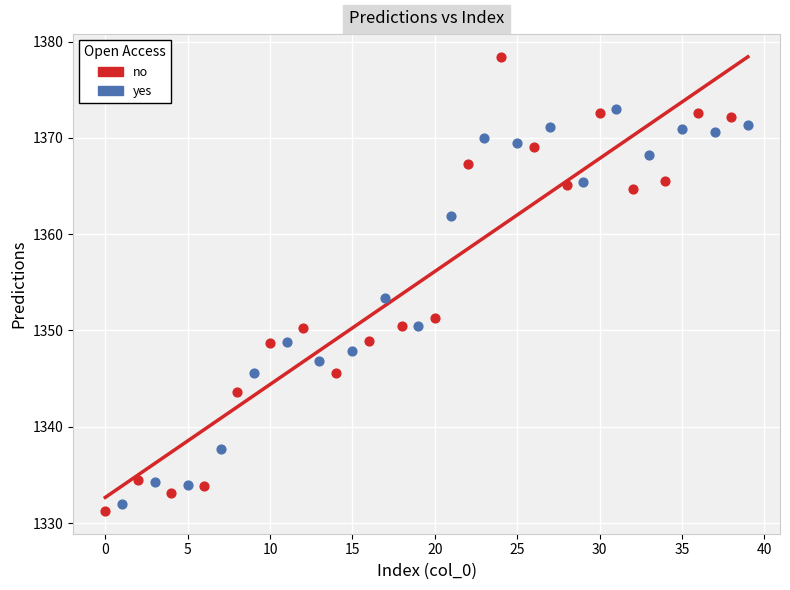

What are all the series names shown in the legend?

no, yes